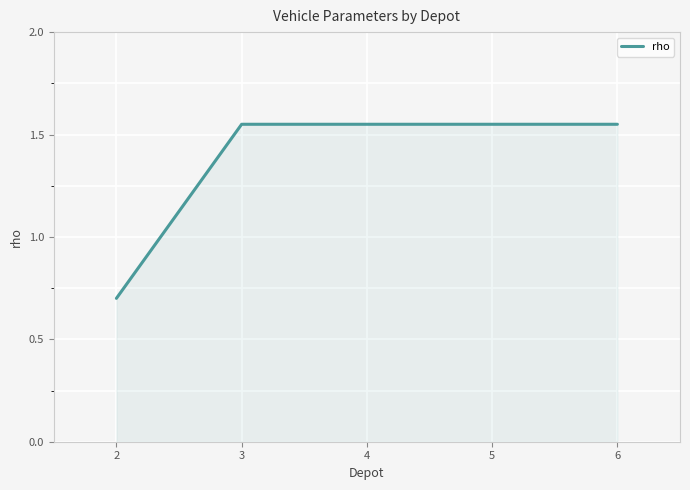

Read the value at 2.

0.7